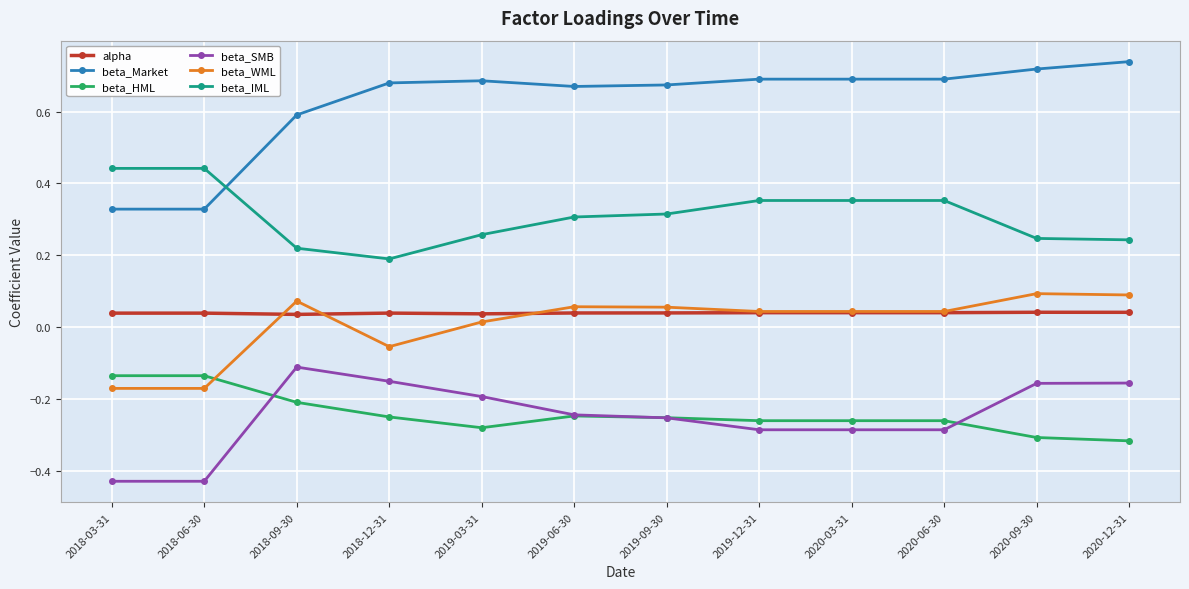

Where is the first local maximum for beta_WML?

2018-09-30